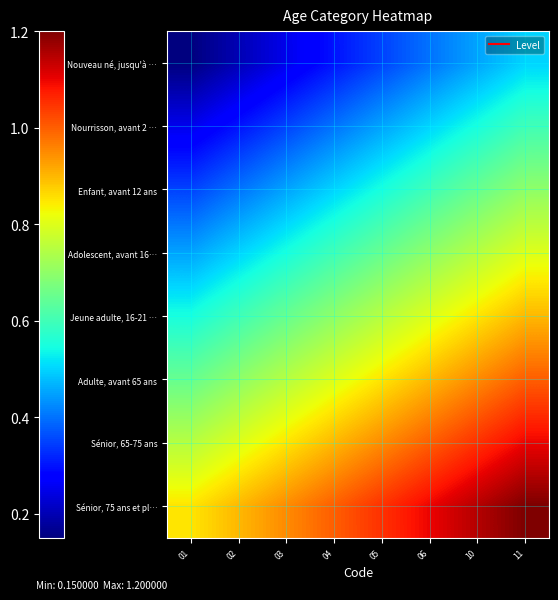

Rank the series at 01 from highest to lowest value.

Sénior, 75 ans et pl…, Sénior, 65-75 ans, Adulte, avant 65 ans, Jeune adulte, 16-21 …, Adolescent, avant 16…, Enfant, avant 12 ans, Nourrisson, avant 2 …, Nouveau né, jusqu'à …